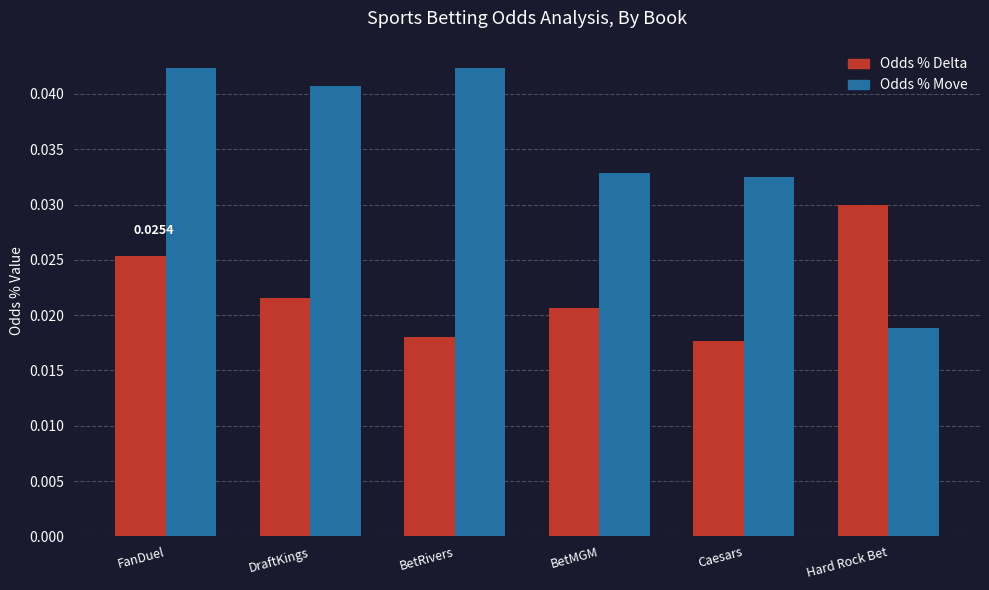

At which category is the sum across all series the highest?

FanDuel